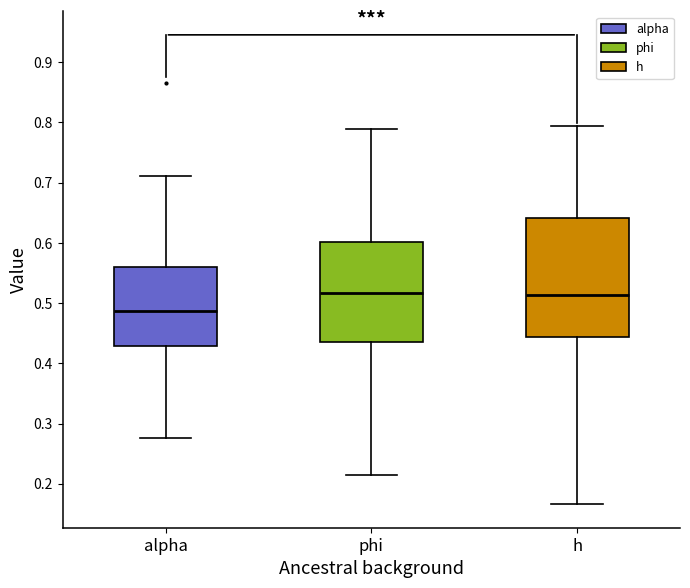

Reading left to right, transcribe this box plot: for each box, give where its median line is, the range the box spans, and where its two whiskers end, as read against the y-axis. The values are not printed on the chart, so give them approximately, as read against the axis.

alpha: median 0.49, box 0.43 to 0.56, whiskers 0.28 to 0.71
phi: median 0.52, box 0.44 to 0.60, whiskers 0.22 to 0.79
h: median 0.51, box 0.44 to 0.64, whiskers 0.17 to 0.79